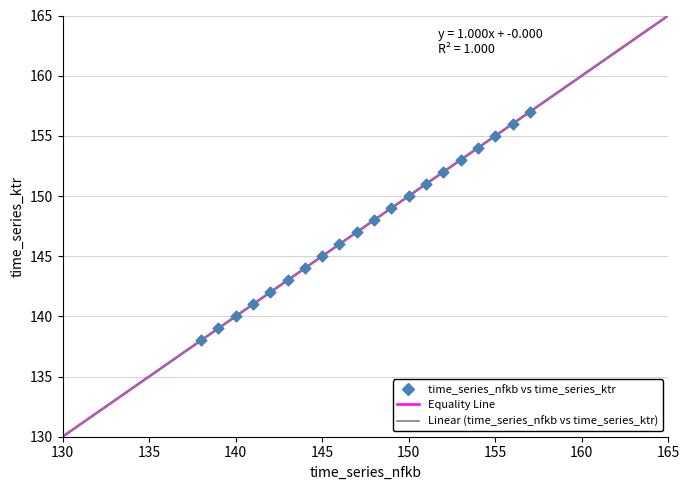

List the coordinates of all points as (X, Y) pairs, reading left to right.

(138, 138)  (139, 139)  (140, 140)  (141, 141)  (142, 142)  (143, 143)  (144, 144)  (145, 145)  (146, 146)  (147, 147)  (148, 148)  (149, 149)  (150, 150)  (151, 151)  (152, 152)  (153, 153)  (154, 154)  (155, 155)  (156, 156)  (157, 157)